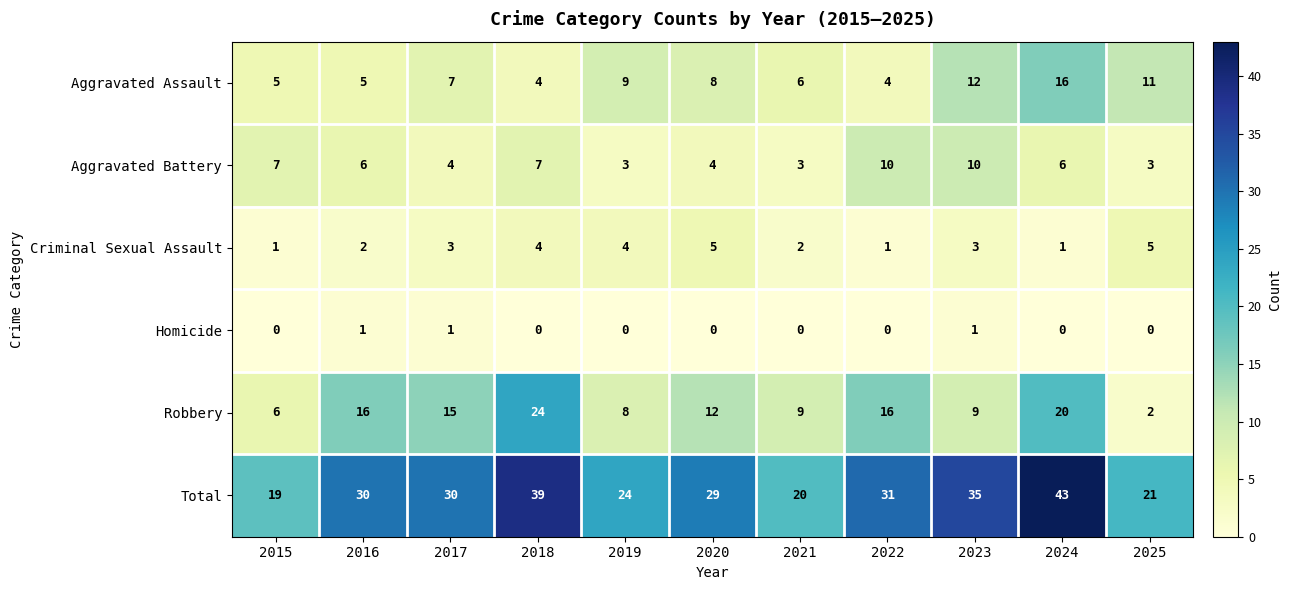

The value of Aggravated Battery at 2023 is 10. True or false?

True